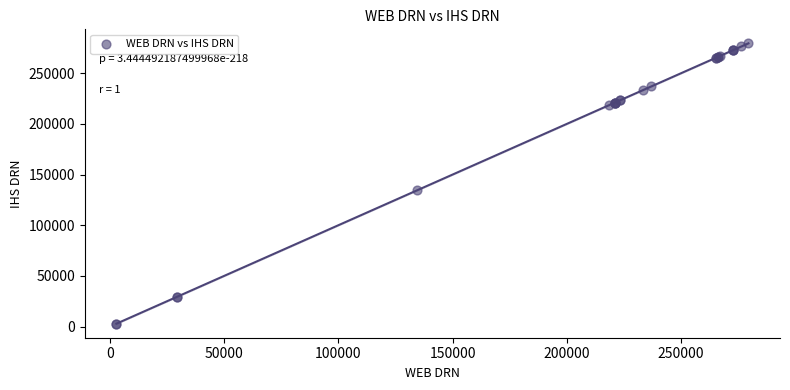

What Y value in the scatter plot is closest to 141176?

134604